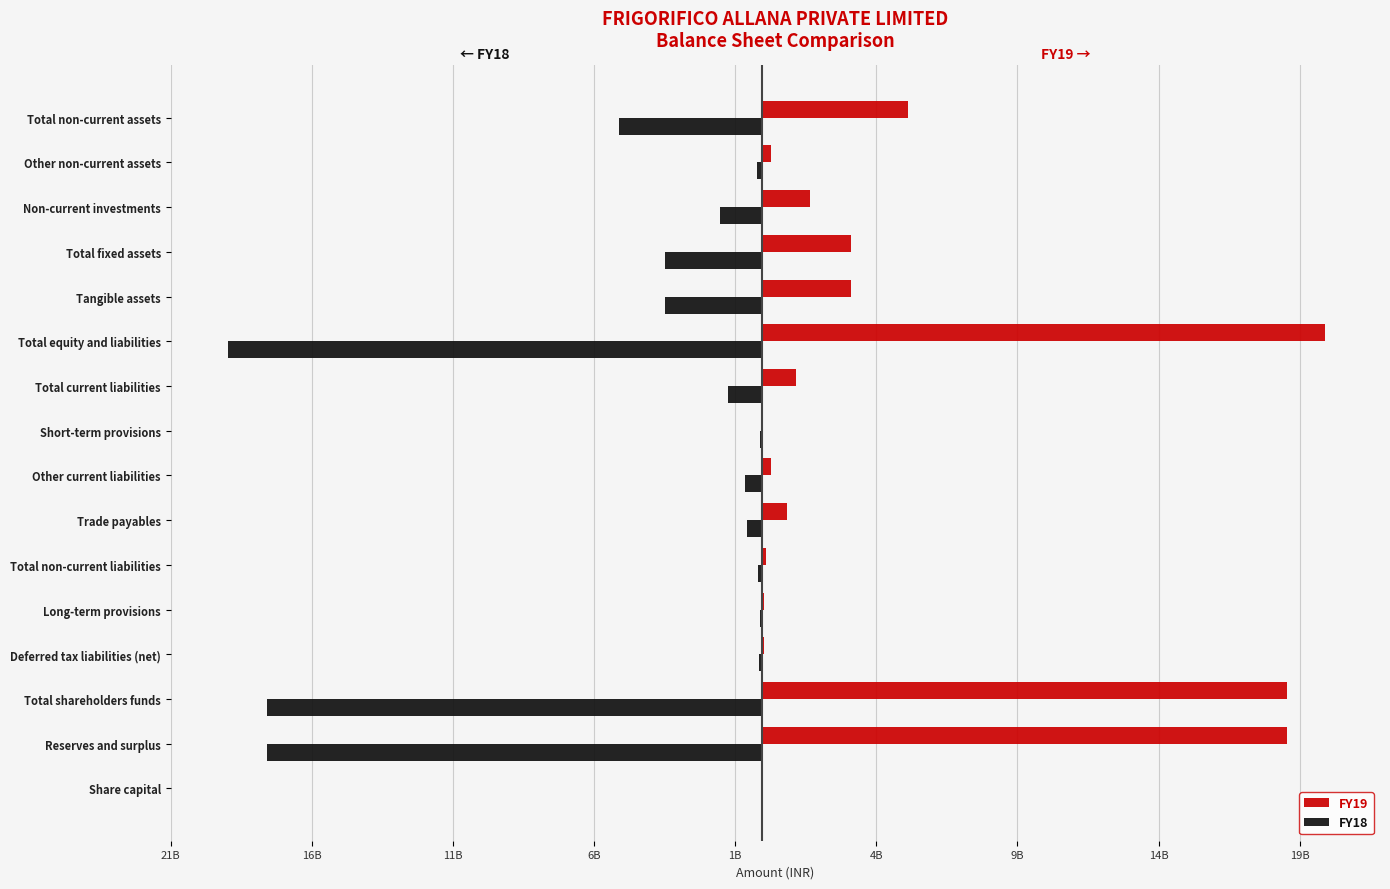

What are all the series names shown in the legend?

FY19, FY18